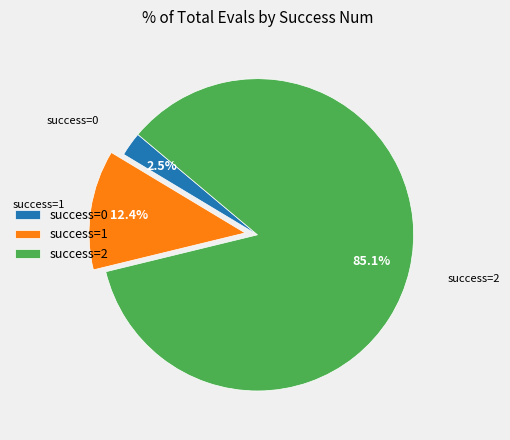

What is the ratio of the value at success=2 to the value at success=1?

6.9